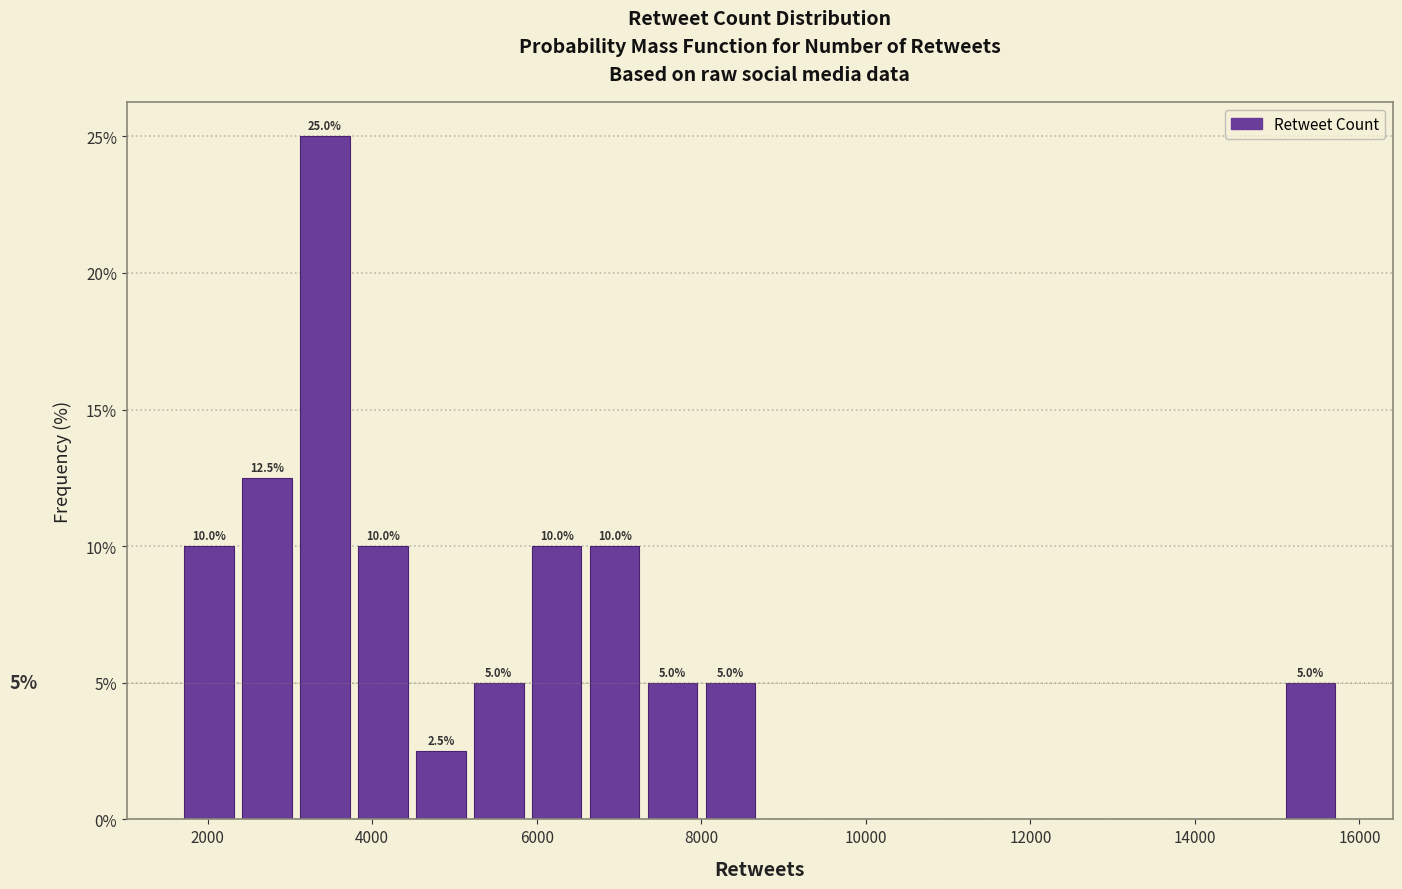

Around what value on the x-axis is the tallest bar? Give the approximate position of its centre, as read against the axis.

3400